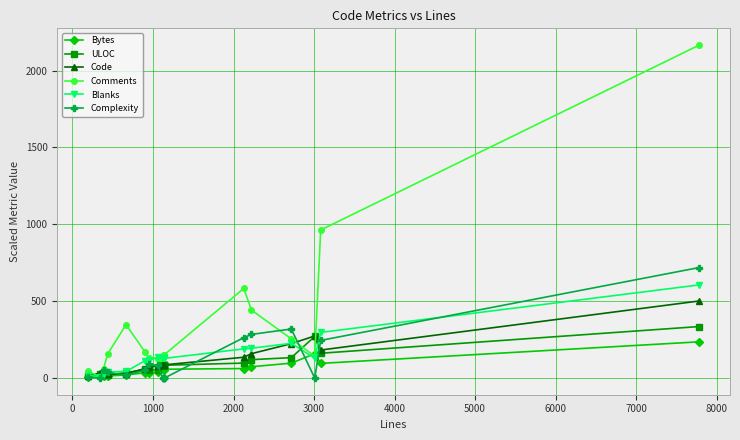

Which series has the largest total across all categories?

Comments